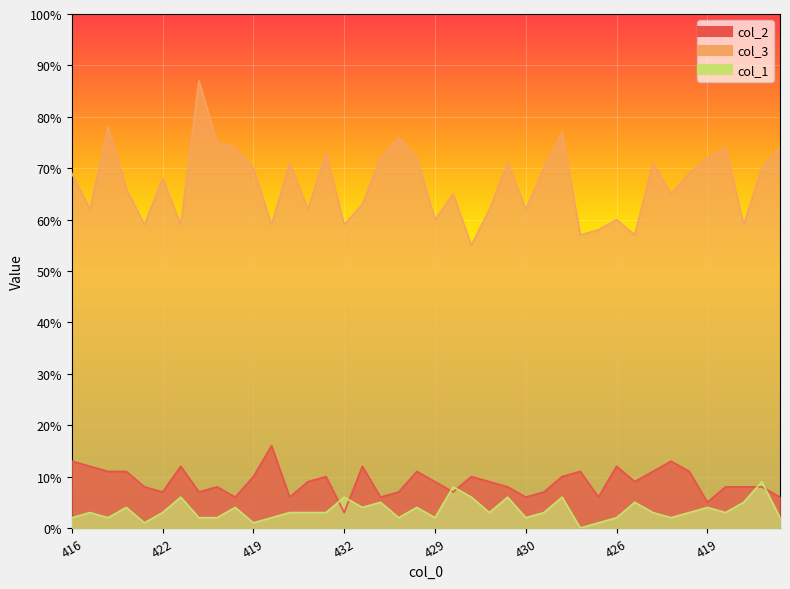

Rank the series at 415 from lowest to highest value.

col_1, col_2, col_3